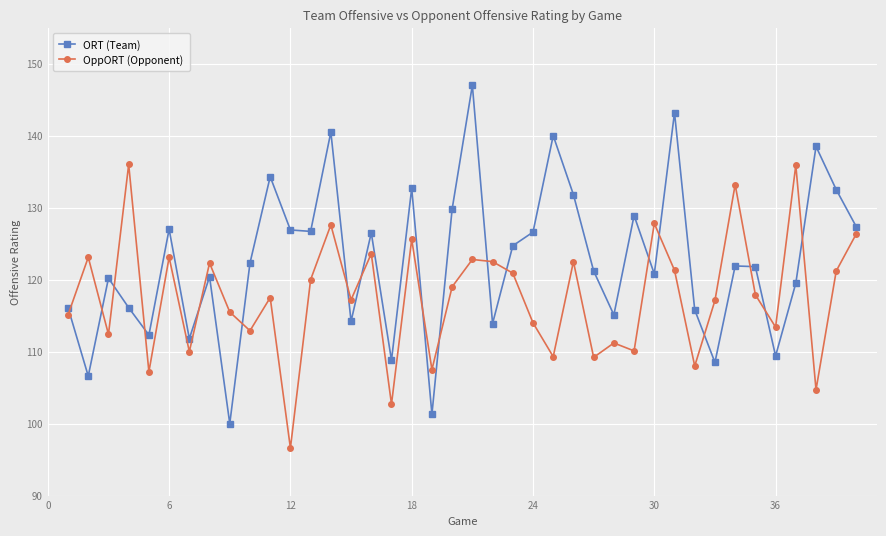

How many intersections are there between ORT (Team) and OppORT (Opponent)?

18